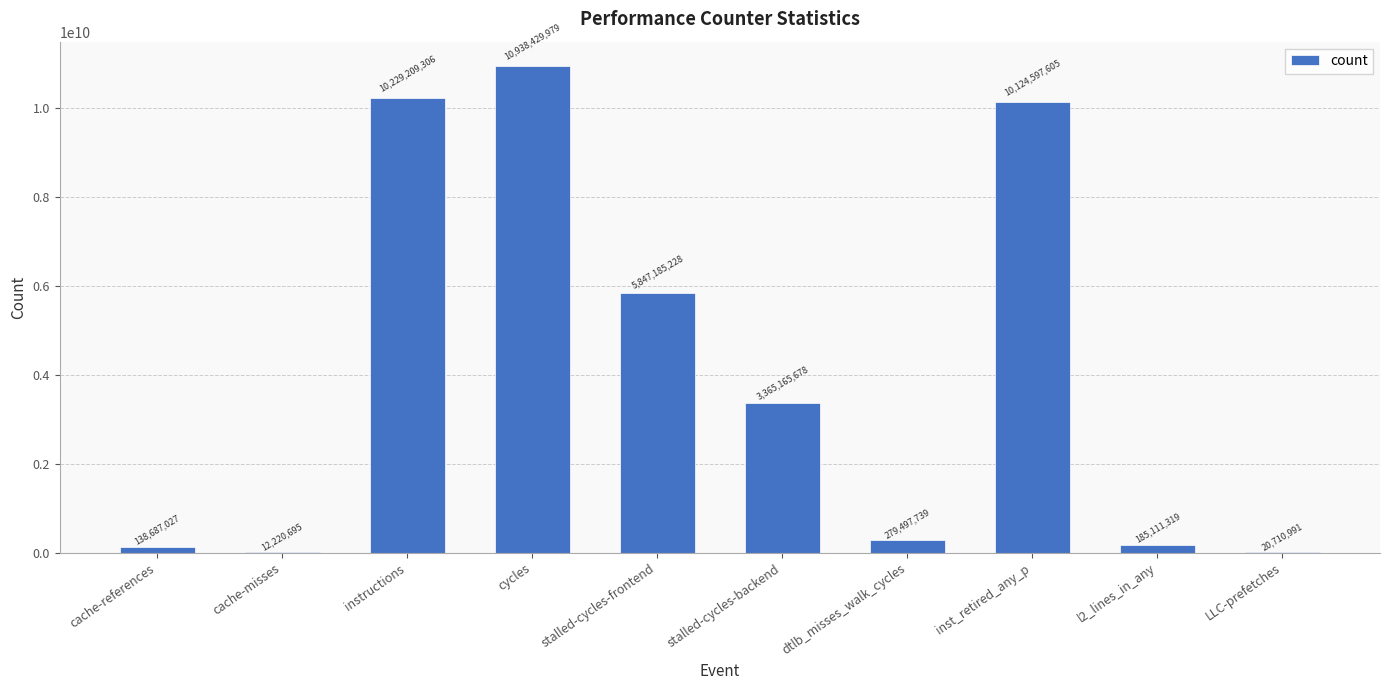

What is the maximum value shown in the chart?

10938429979